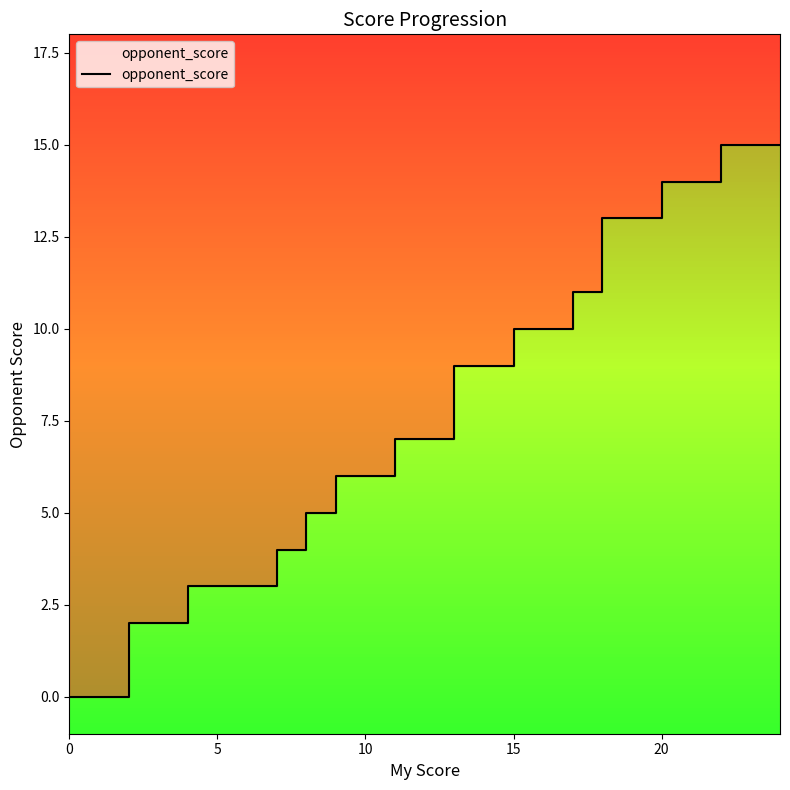

Does the chart display data point markers on the line(s)?

No